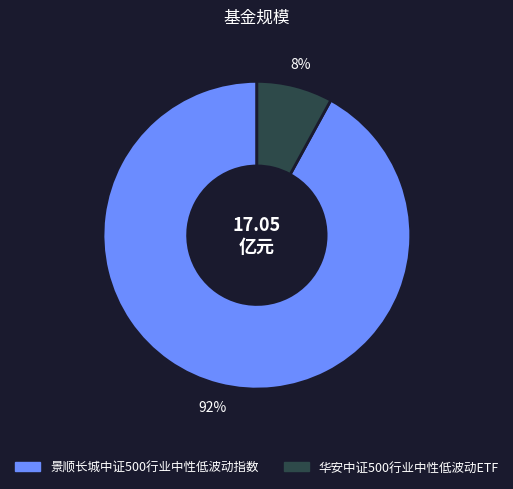

Does 华安中证500行业中性低波动ETF account for over 50% of the chart?

No